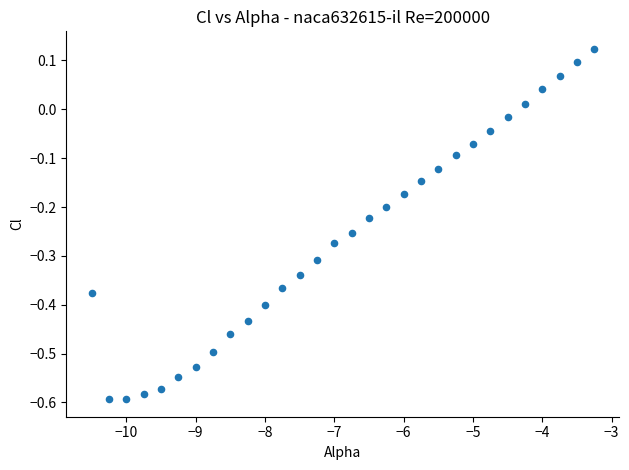

What is the range of Y values (max minus min)?

0.7